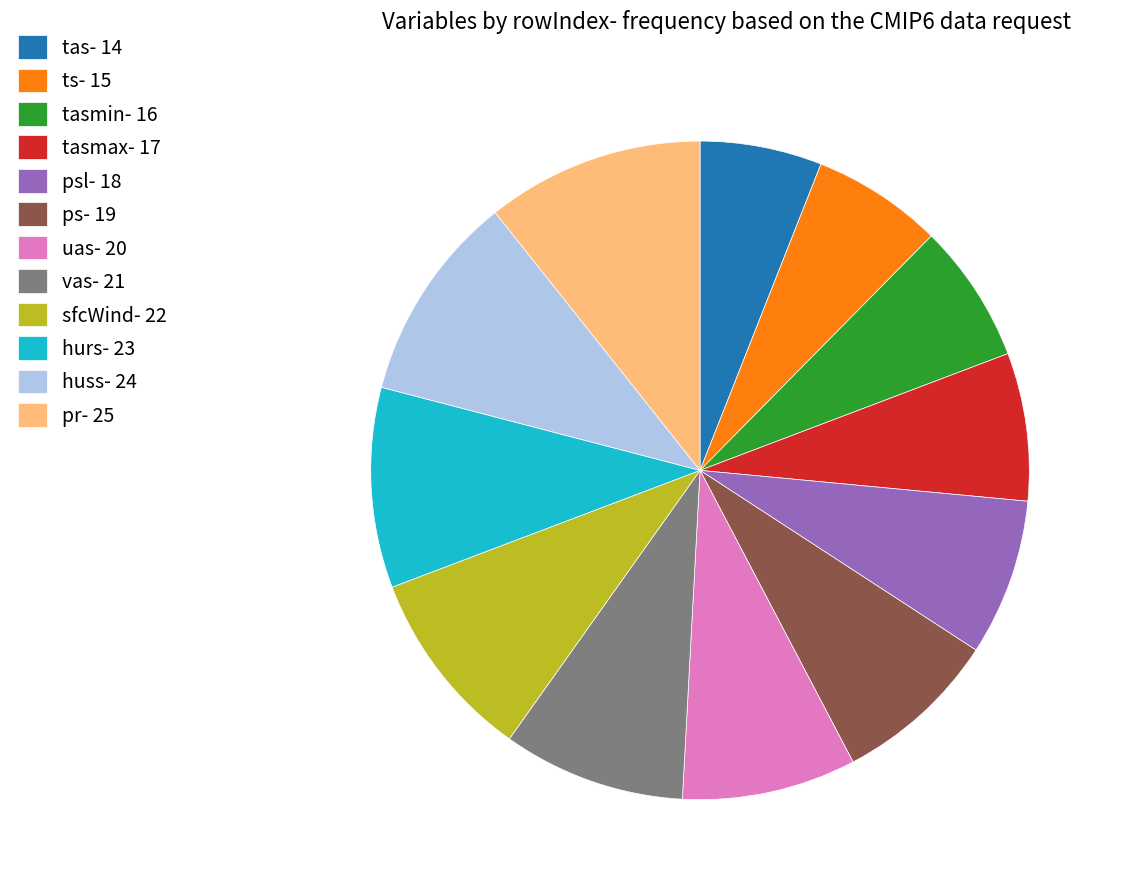

Is it true that tasmin- 16 is 7% of the pie?

True